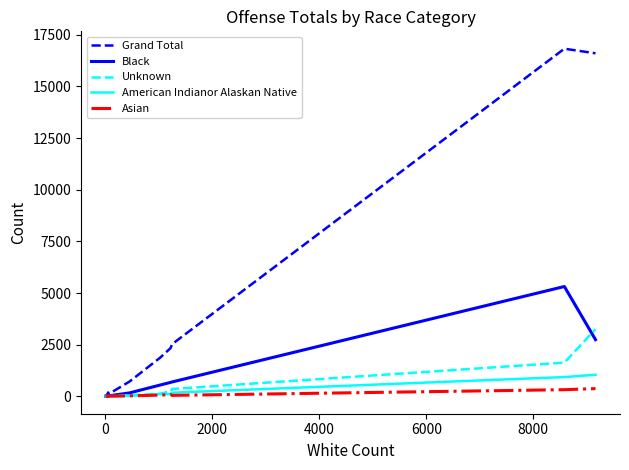

What is the difference between the maximum and minimum values in the Asian series?

374